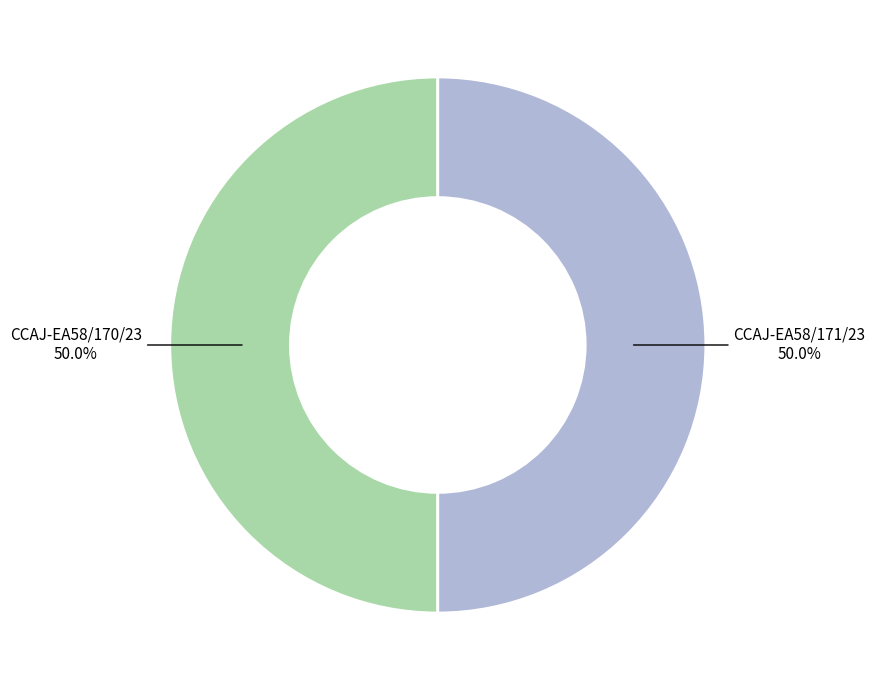

What percentage is NOT represented by CCAJ-EA58/170/23?

50.0%